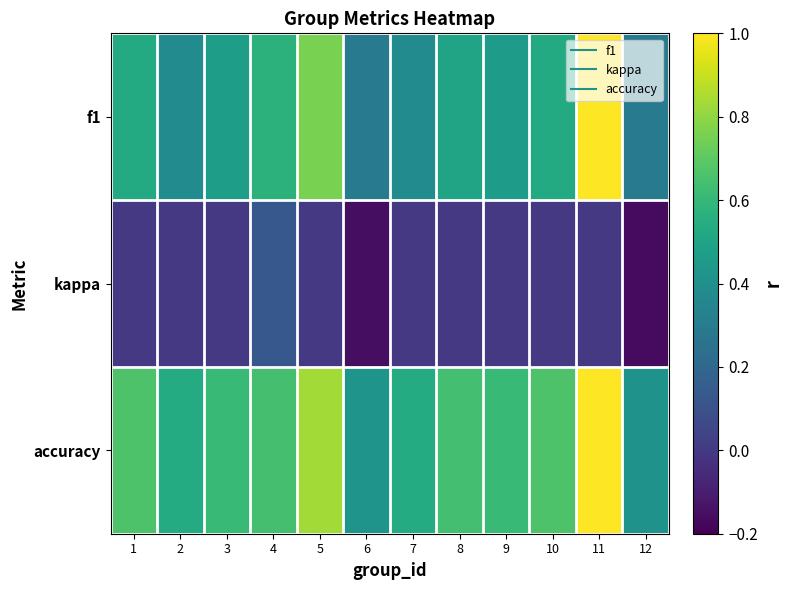

At which category does the chart reach its peak across all series?

11